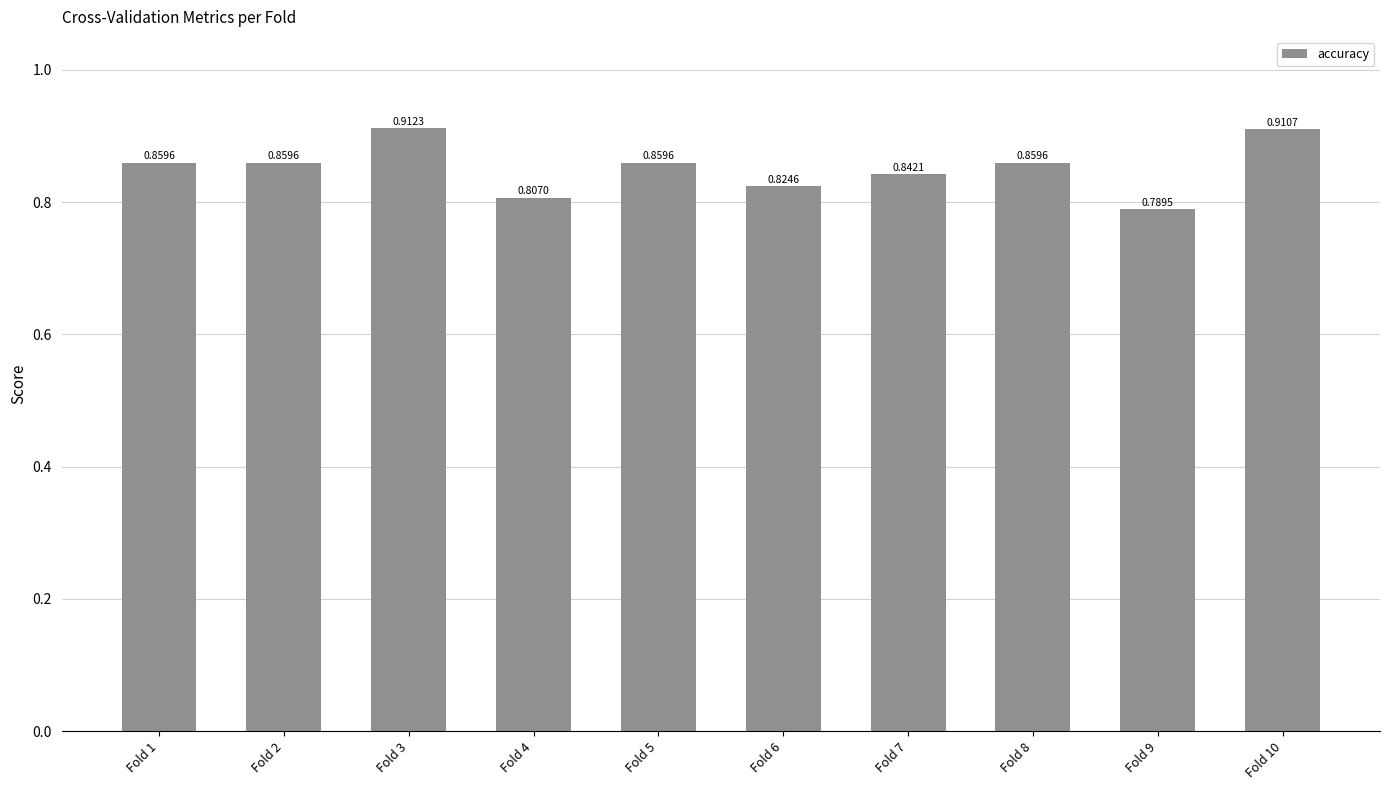

What is the difference between the second highest and minimum values?

0.1